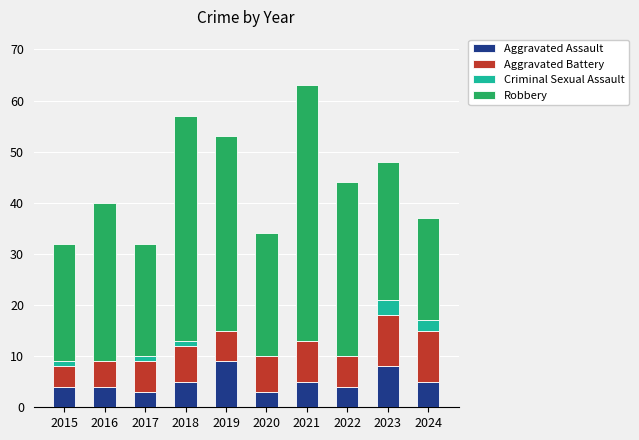

Does the chart contain stacked bars?

Yes